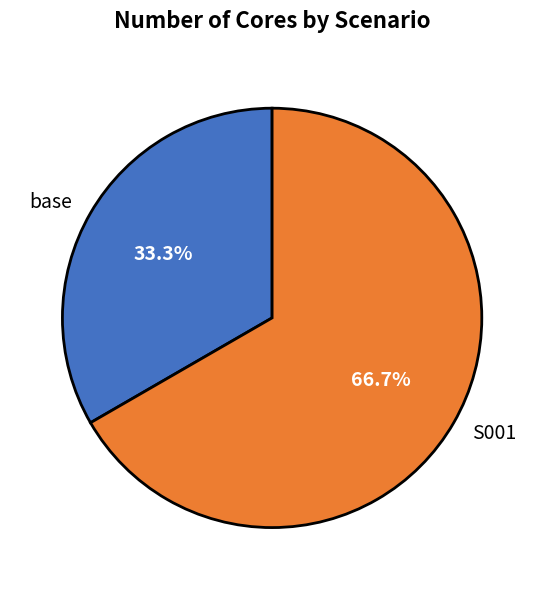

Is it true that S001 is 55% of the pie?

False